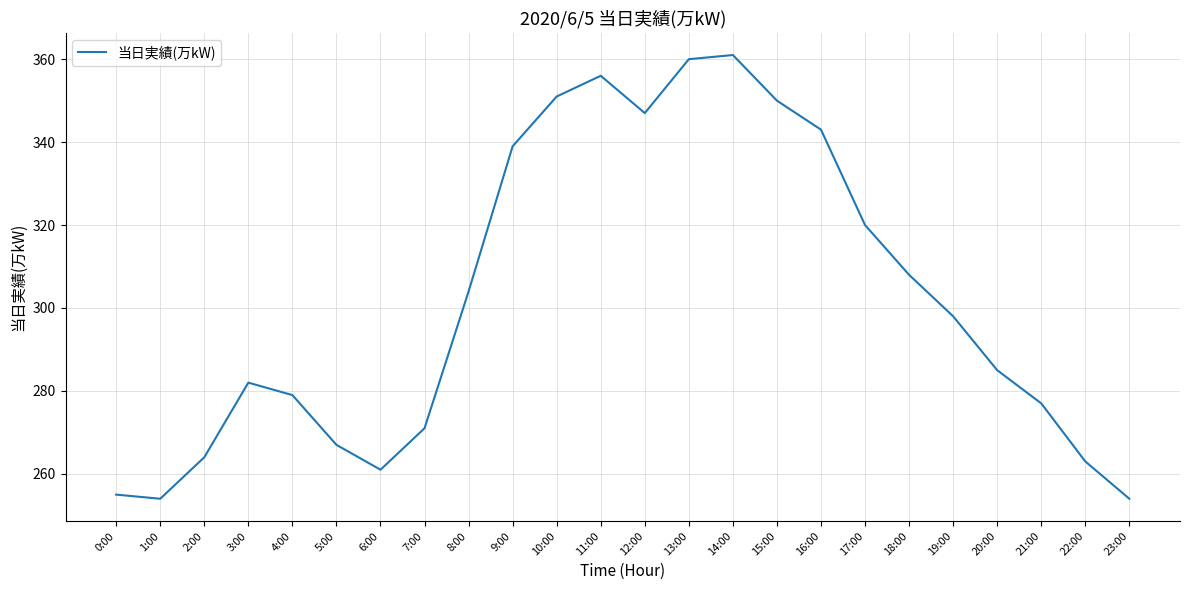

What is the difference between the maximum and minimum values?

107